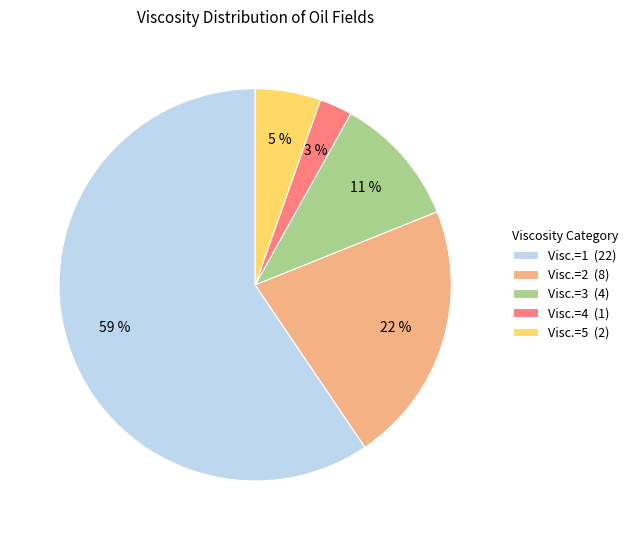

To the nearest percent, what percentage of the pie is Visc.=1?

59%